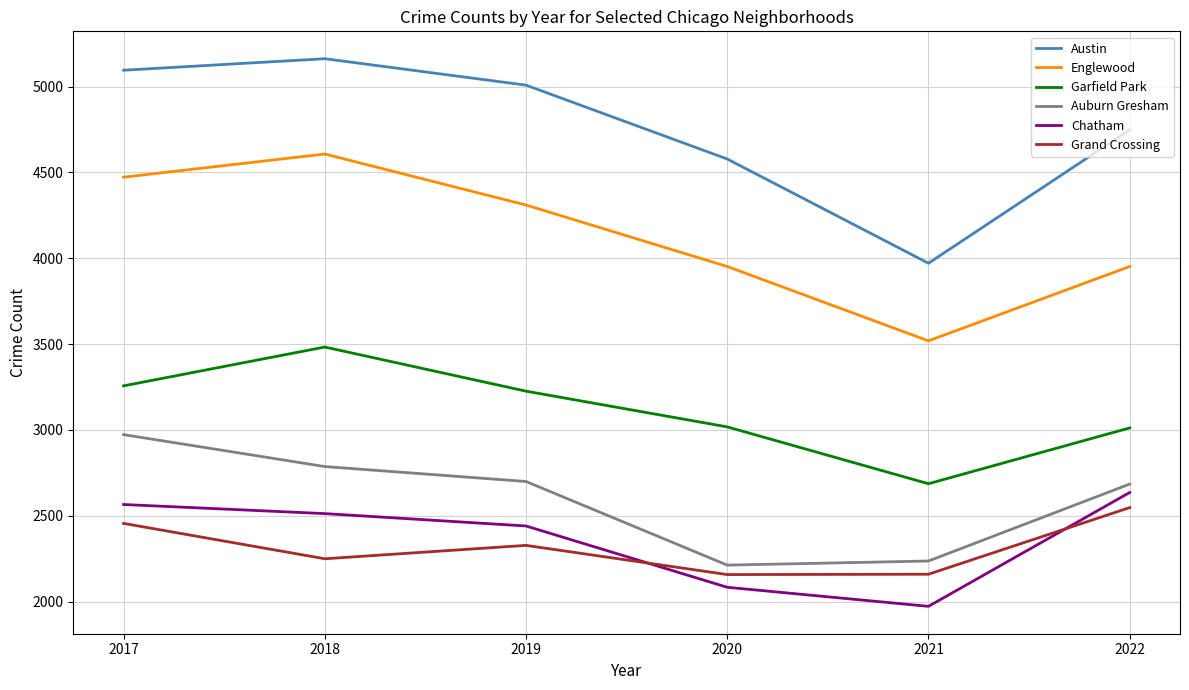

What is the smallest value displayed?

1973